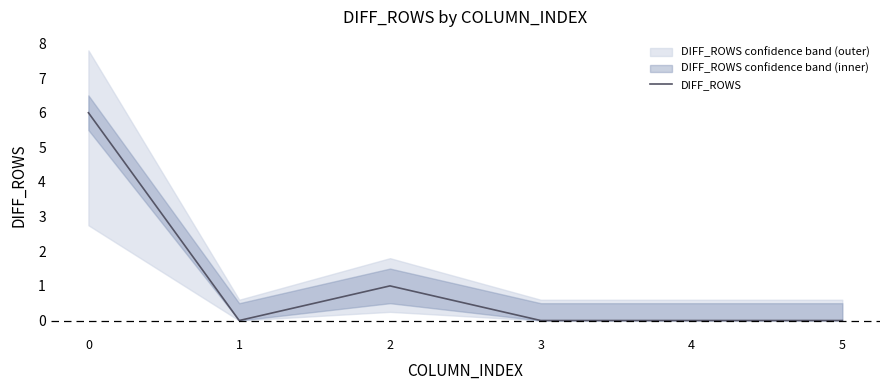

At which category does the data reach its first local peak?

2